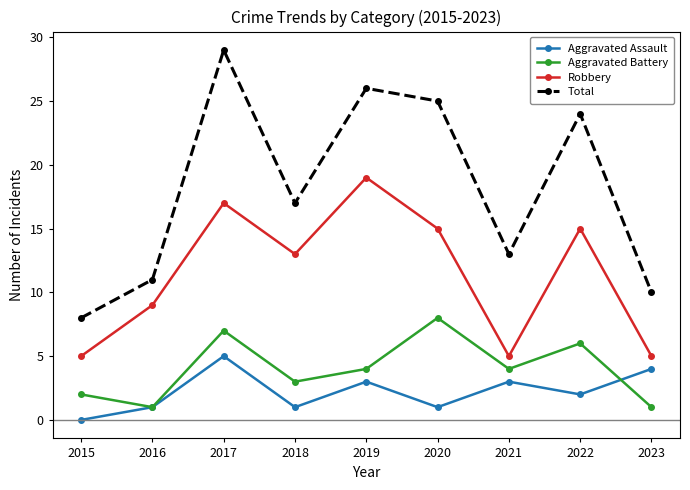

Where is Total nearest to the value 18?

2018